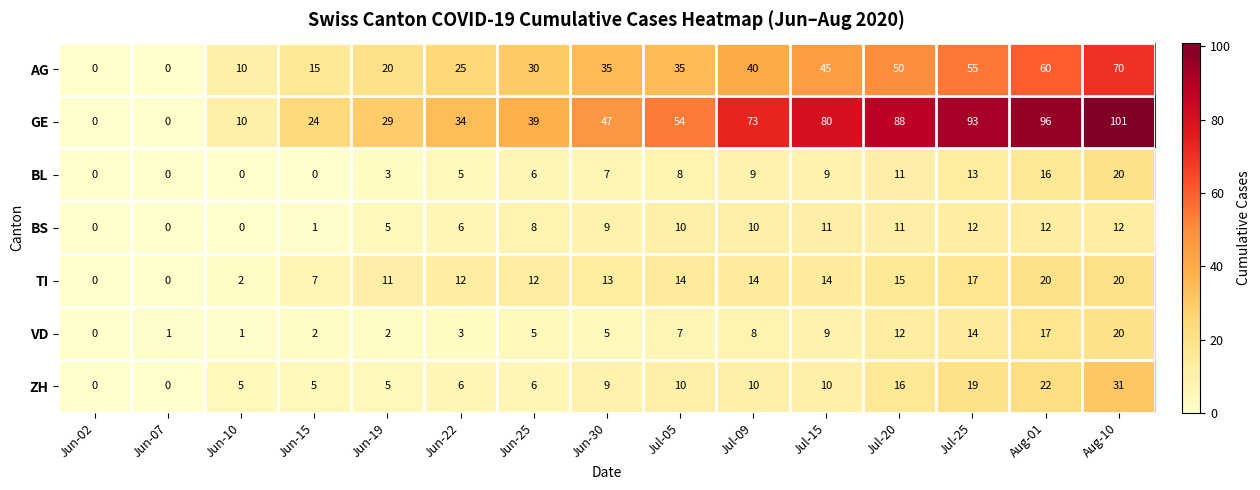

What is the maximum value shown in the chart?

101